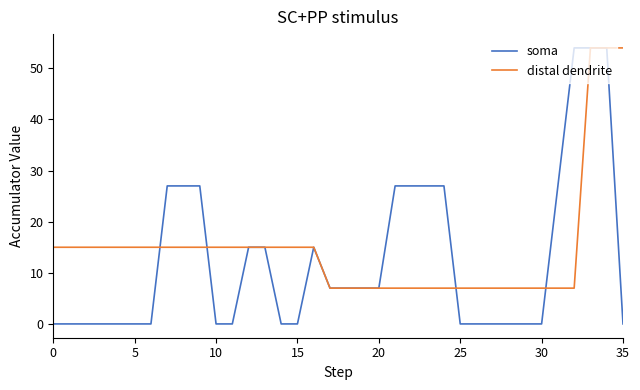

Does the chart display data point markers on the line(s)?

No